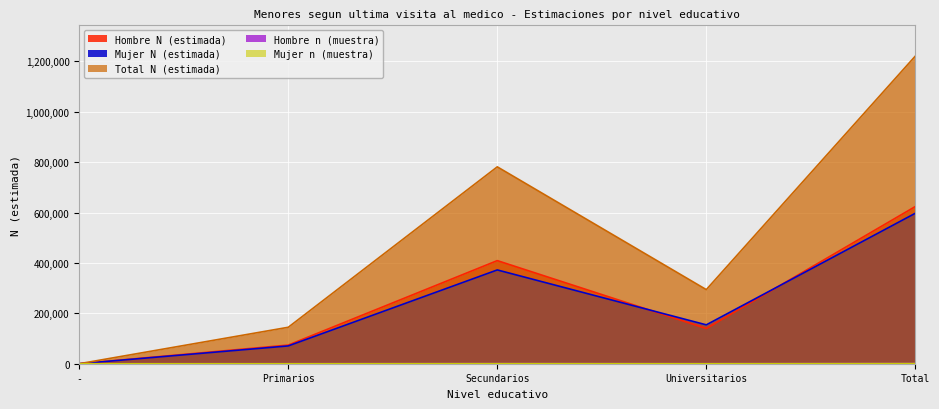

Reading left to right, what are all the values shown in this chart?

Hombre N (estimada): -=0	Primarios=74056	Secundarios=409311	Universitarios=139921	Total=624014
Mujer N (estimada): -=0	Primarios=70687	Secundarios=372326	Universitarios=154294	Total=597307
Total N (estimada): -=0	Primarios=144743	Secundarios=781637	Universitarios=294215	Total=1221322
Hombre n (muestra): -=0	Primarios=111	Secundarios=618	Universitarios=209	Total=939
Mujer n (muestra): -=0	Primarios=105	Secundarios=561	Universitarios=225	Total=891